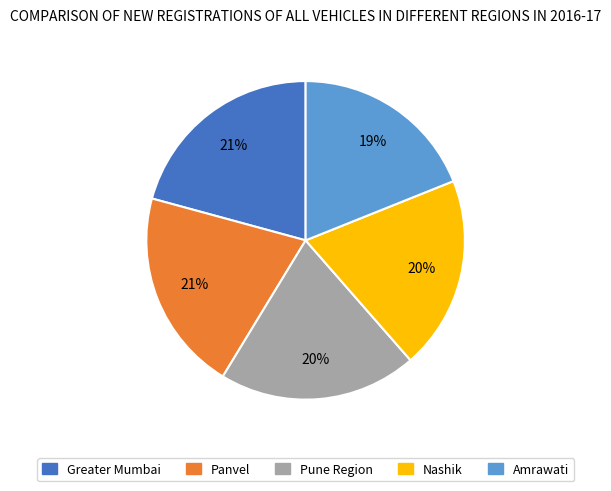

To the nearest percent, what is the difference between the largest and smallest slice percentages?

2%